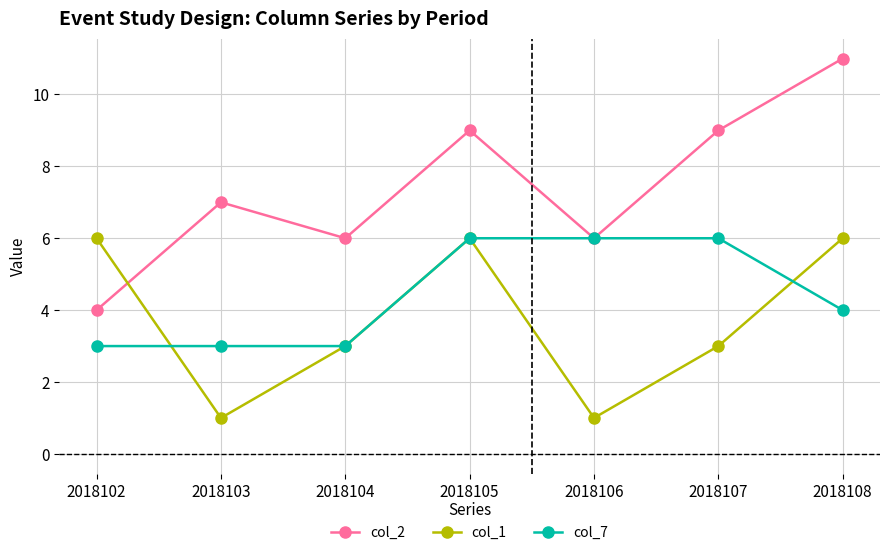

List the series in order of their overall mean, lowest first.

col_1, col_7, col_2